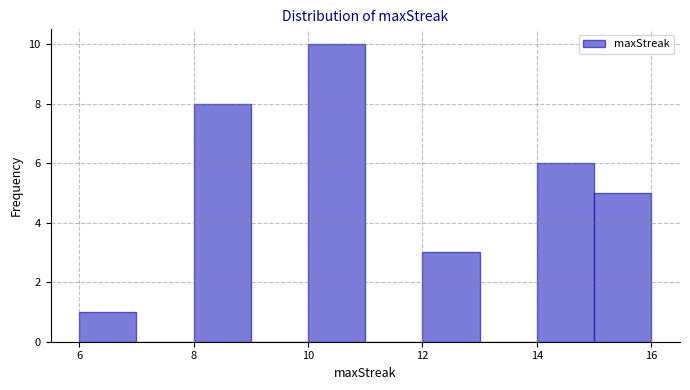

Reading left to right, transcribe this chart: for each bar, give the range it covers on the x-axis and its height. The values are not printed on the chart, so give them approximately, as read against the axis.

6 to 7: 1
7 to 8: 0
8 to 9: 8
9 to 10: 0
10 to 11: 10
11 to 12: 0
12 to 13: 3
13 to 14: 0
14 to 15: 6
15 to 16: 5